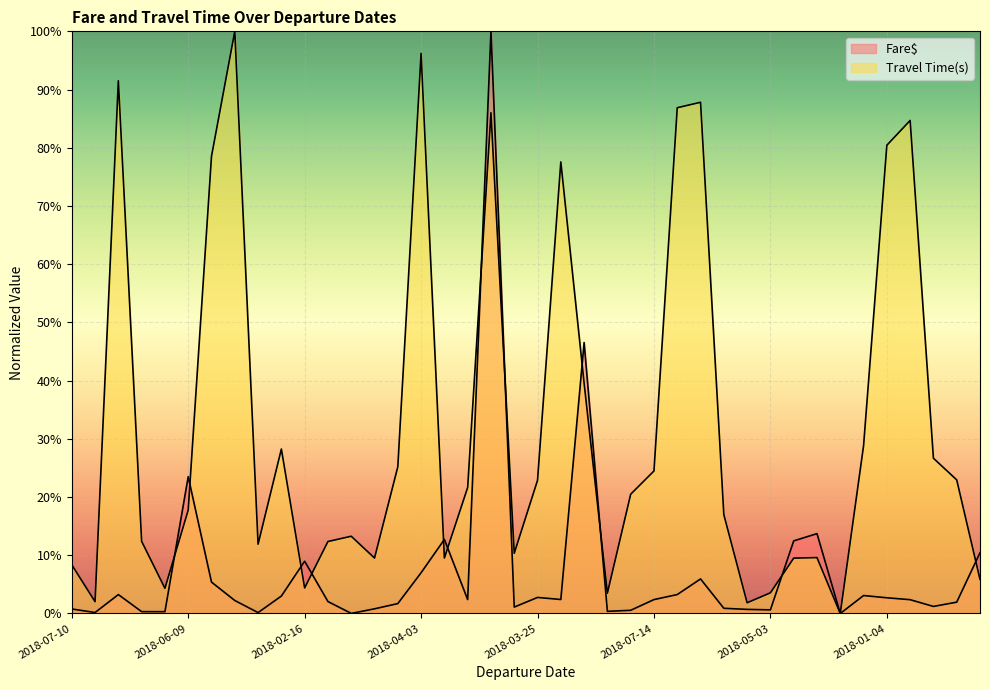

At which label does Travel Time(s) first exceed 20?

2018-04-23